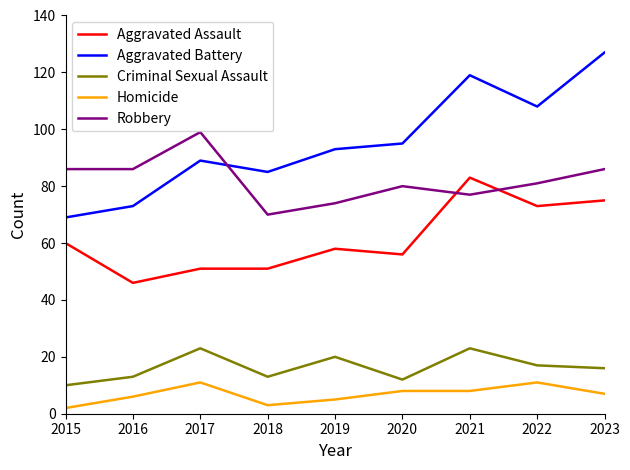

At which category does the chart reach its peak across all series?

2023